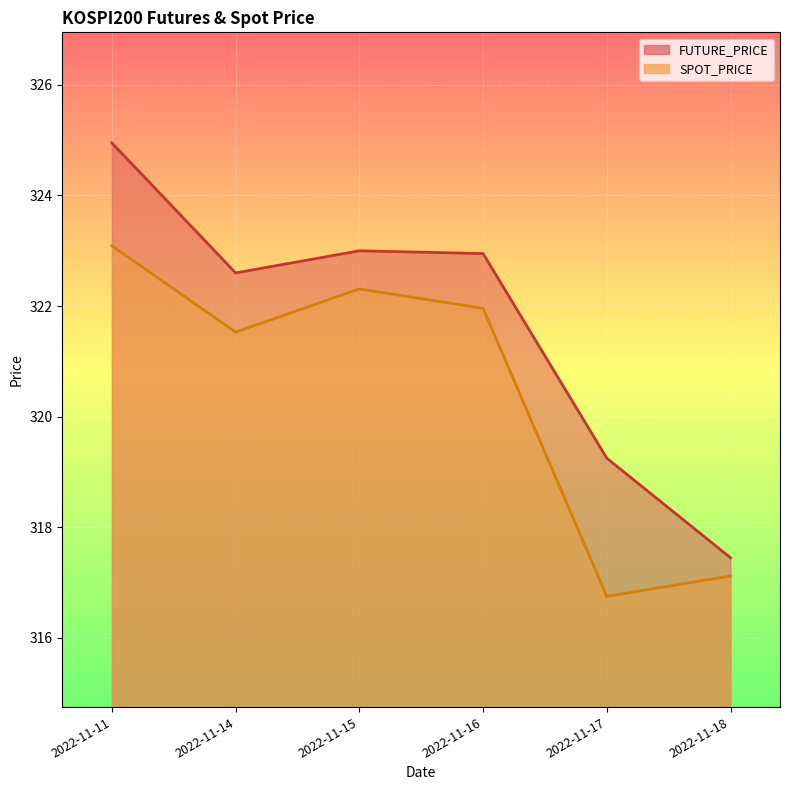

Reading right to left, extract all data points from this chart.

FUTURE_PRICE: 2022-11-18=317.4	2022-11-17=319.2	2022-11-16=322.9	2022-11-15=323.0	2022-11-14=322.6	2022-11-11=324.9
SPOT_PRICE: 2022-11-18=317.1	2022-11-17=316.8	2022-11-16=322.0	2022-11-15=322.3	2022-11-14=321.5	2022-11-11=323.1